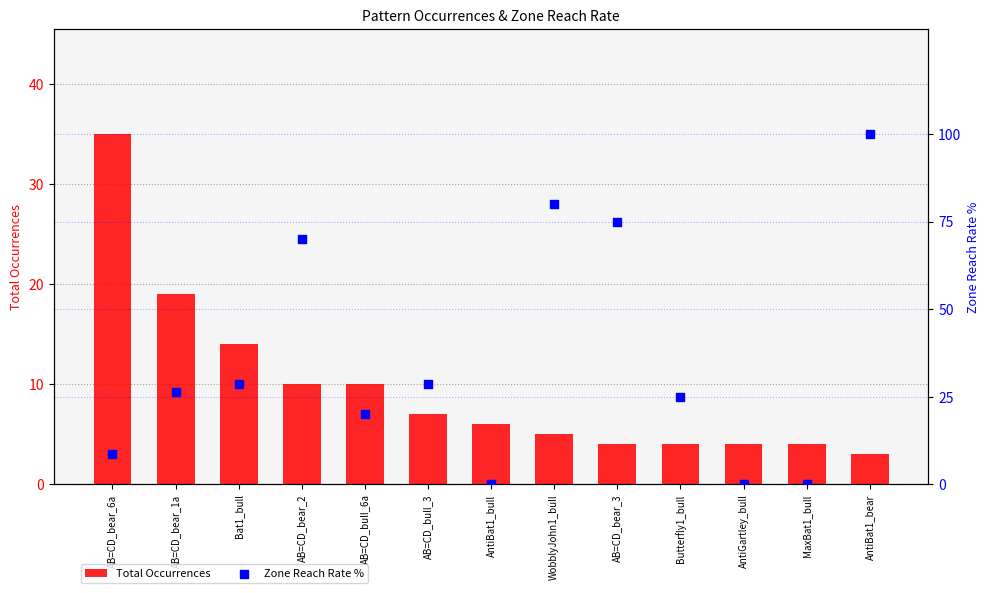

Which series reaches the maximum Y coordinate?

Zone Reach Rate %